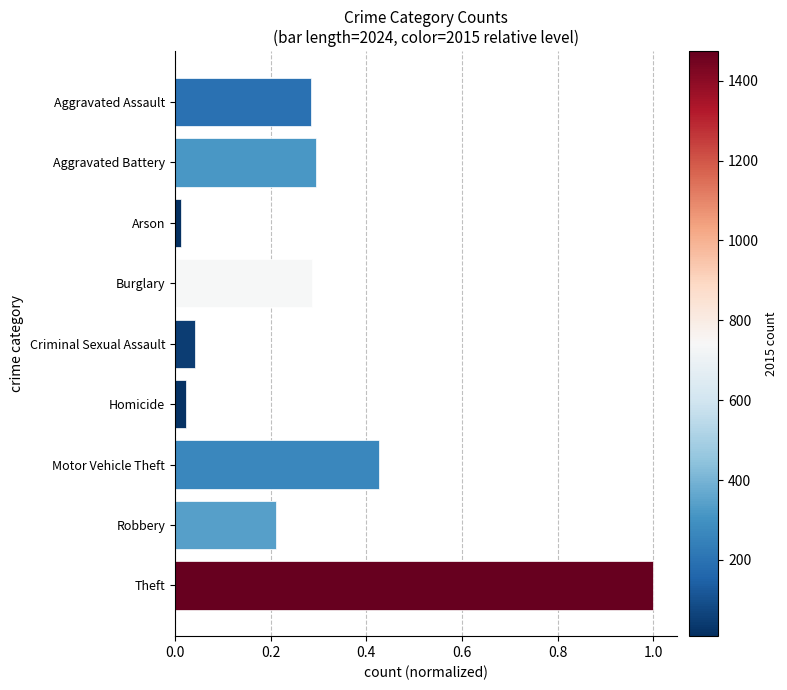

What is the sum of all values?

2.6